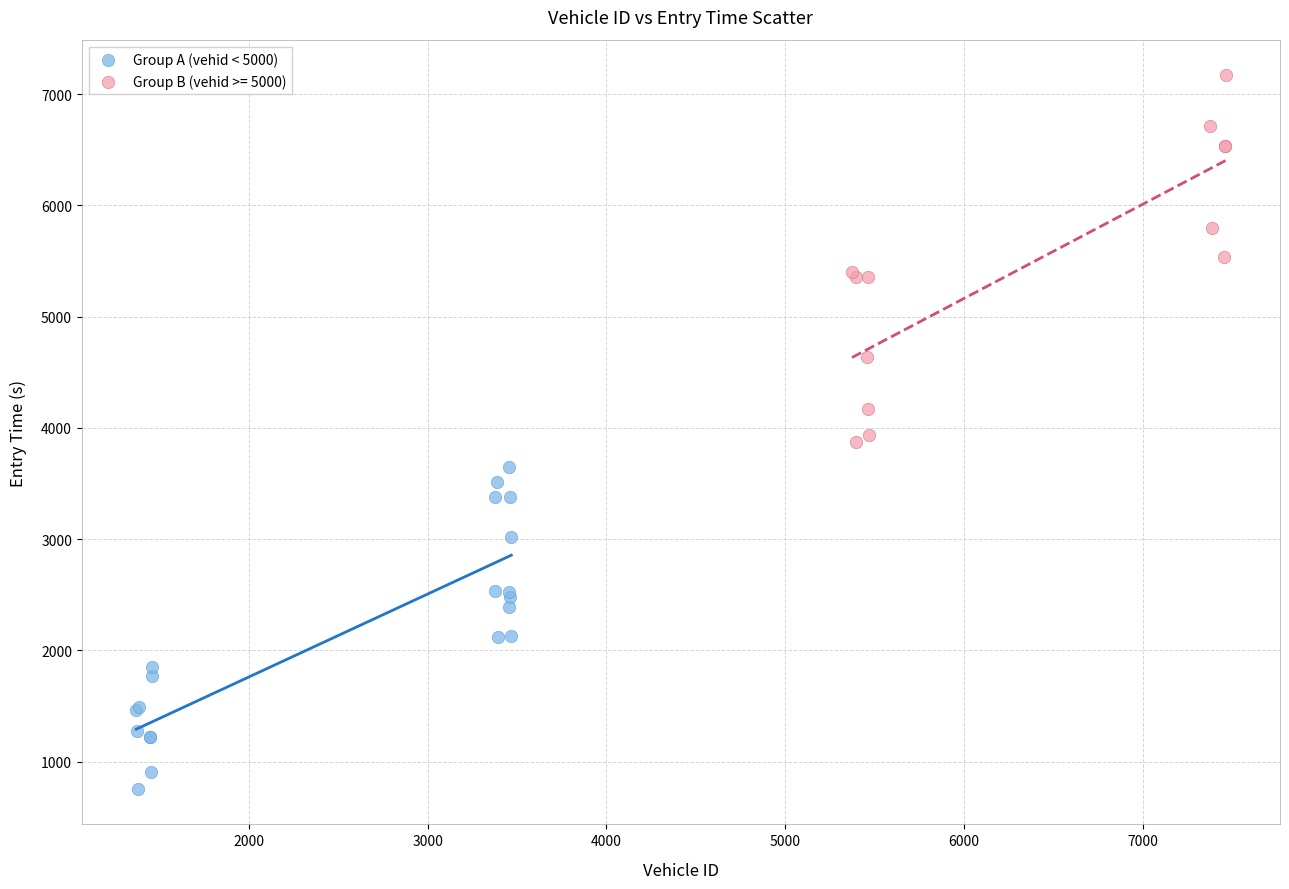

Which series reaches the maximum Y coordinate?

Group B (vehid >= 5000)